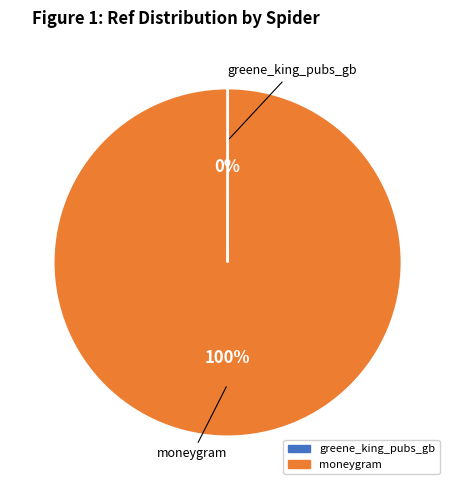

Does any single category account for the majority?

Yes